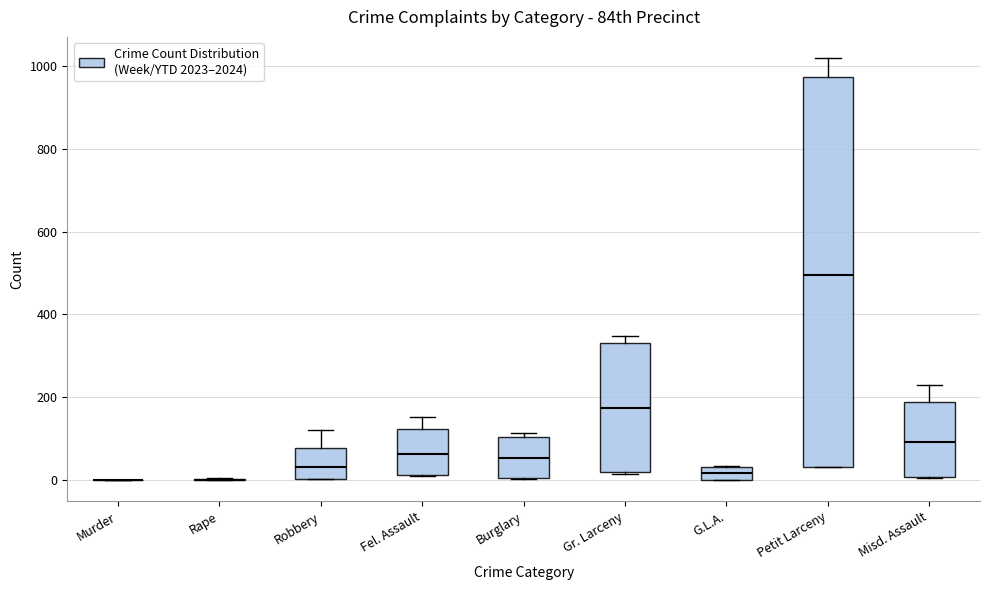

Reading left to right, read every box against the y-axis: the position of its median line, the range the box covers, and the ends of its whiskers. The values are not printed on the chart, so give them approximately, as read against the axis.

Murder: box collapsed to a line at 0, whiskers 0 to 0
Rape: box collapsed to a line at 0, whiskers 0 to 0
Robbery: median 40, box 0 to 80, whiskers 0 to 120
Fel. Assault: median 60, box 20 to 120, whiskers 0 to 160
Burglary: median 60, box 0 to 100, whiskers 0 to 120
Gr. Larceny: median 180, box 20 to 340, whiskers 20 to 340 (just above the box's upper edge)
G.L.A.: median 20, box 0 to 40, whiskers 0 to 40
Petit Larceny: median 500, box 40 to 980, whiskers 40 to 1020
Misd. Assault: median 100, box 0 to 180, whiskers 0 to 240